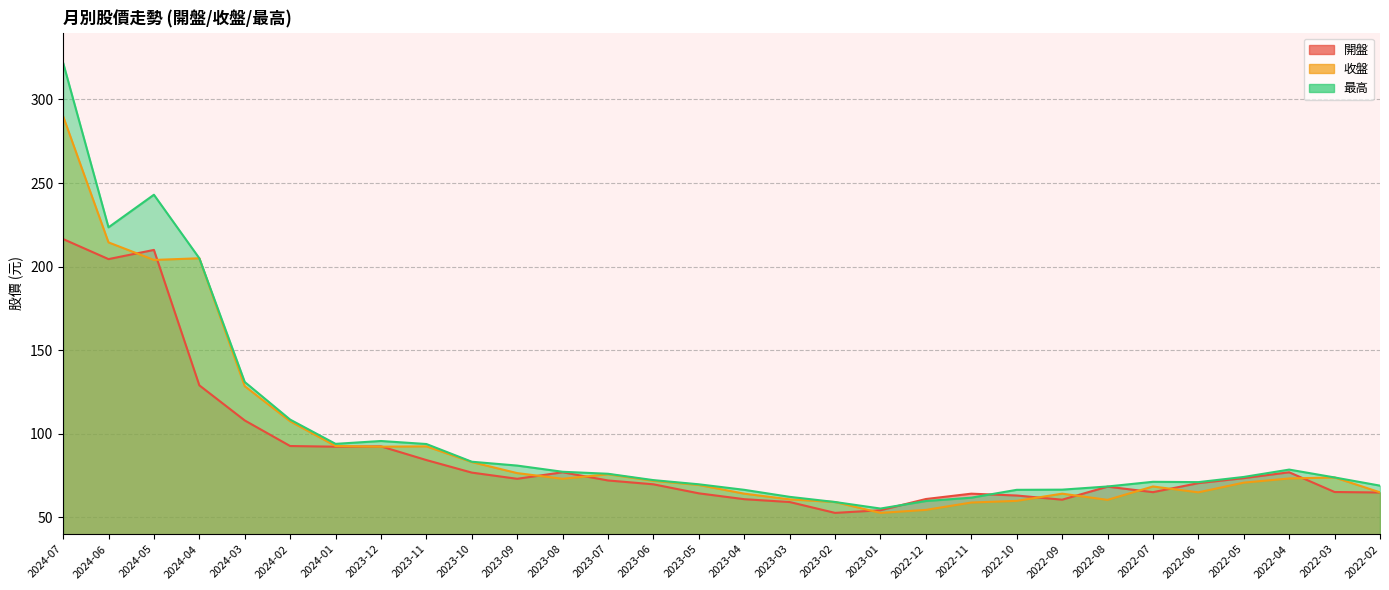

What is the spread (max minus min) of values at 2022-08?

8.0